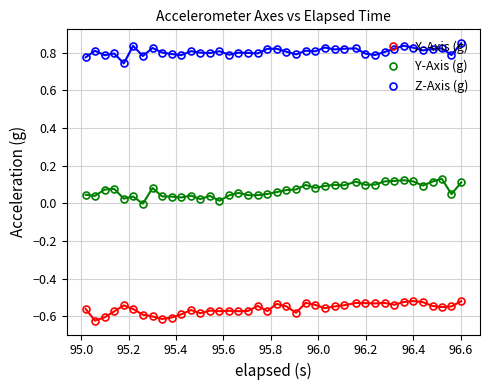

True or false: Y-Axis (g) has more than 2 interior local peaks.

True